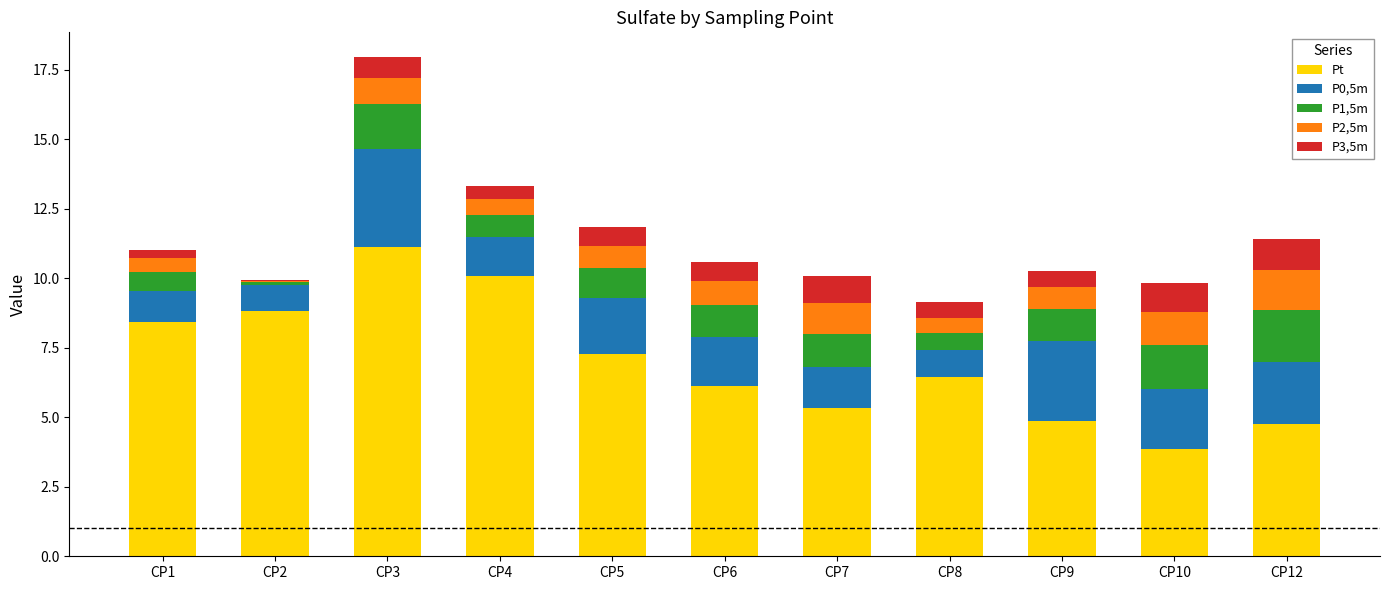

The value of Pt at CP6 is 6.1. True or false?

True